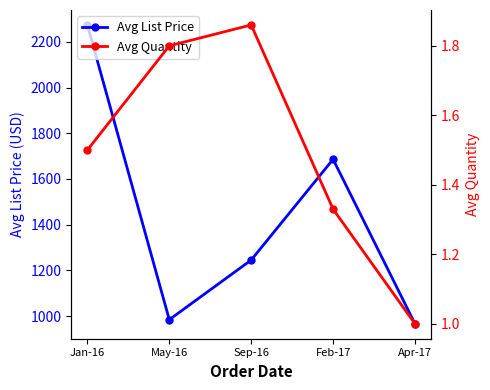

What position from the left is Jan-16?

1